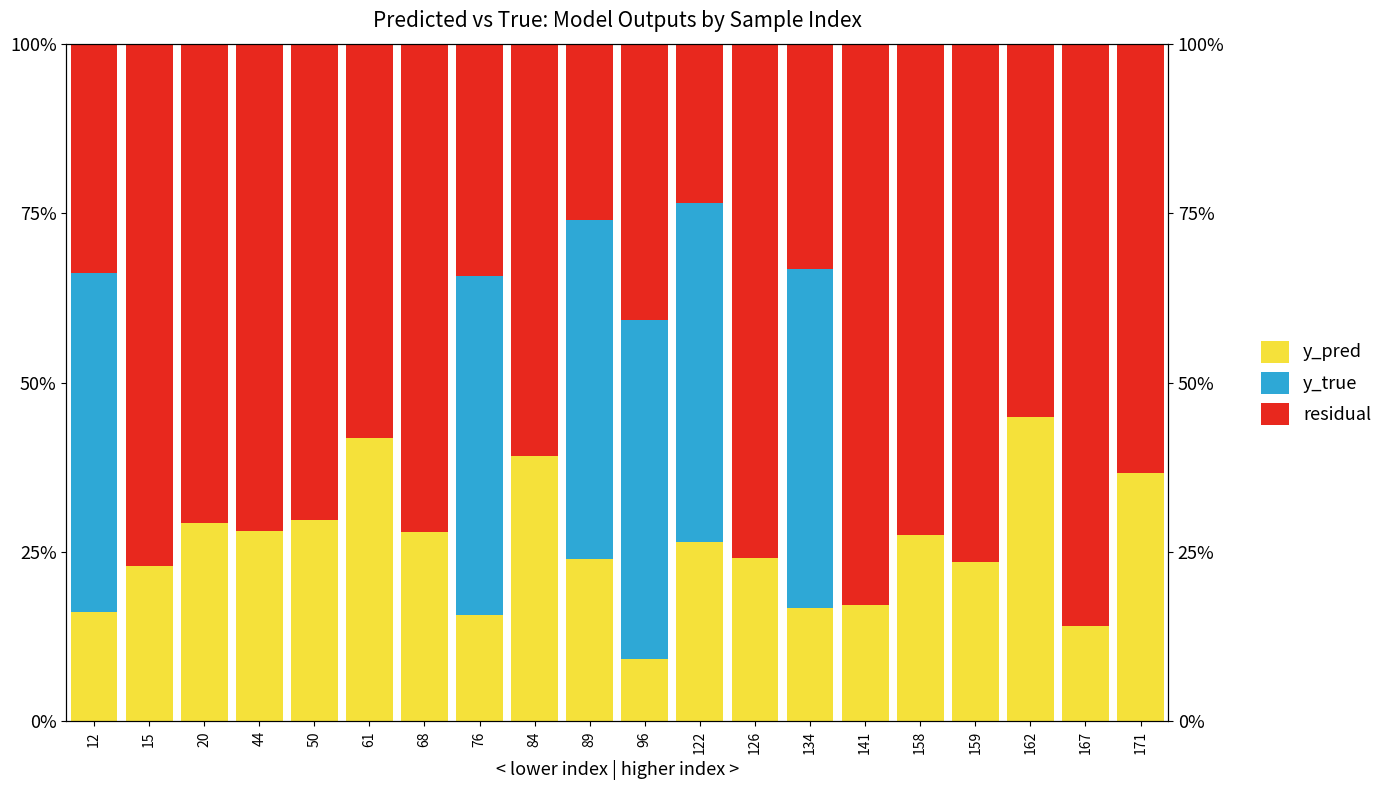

Rank the series by their average value, from lowest to highest.

y_true, y_pred, residual